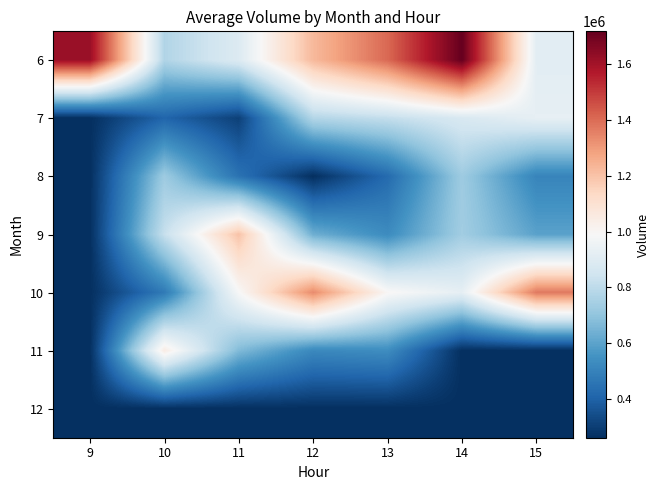

What is the greatest value displayed?

1715838